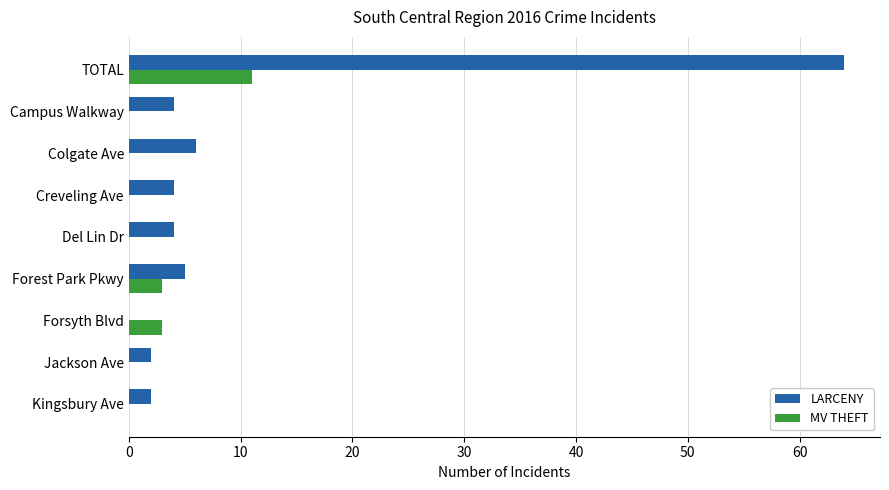

Which series has the largest total across all categories?

LARCENY